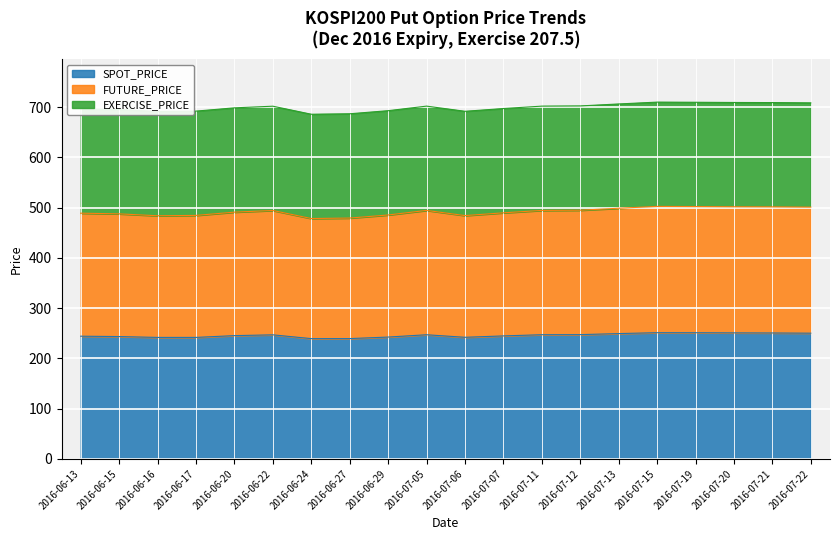

What is the label of the 18th point from the left?

2016-07-20